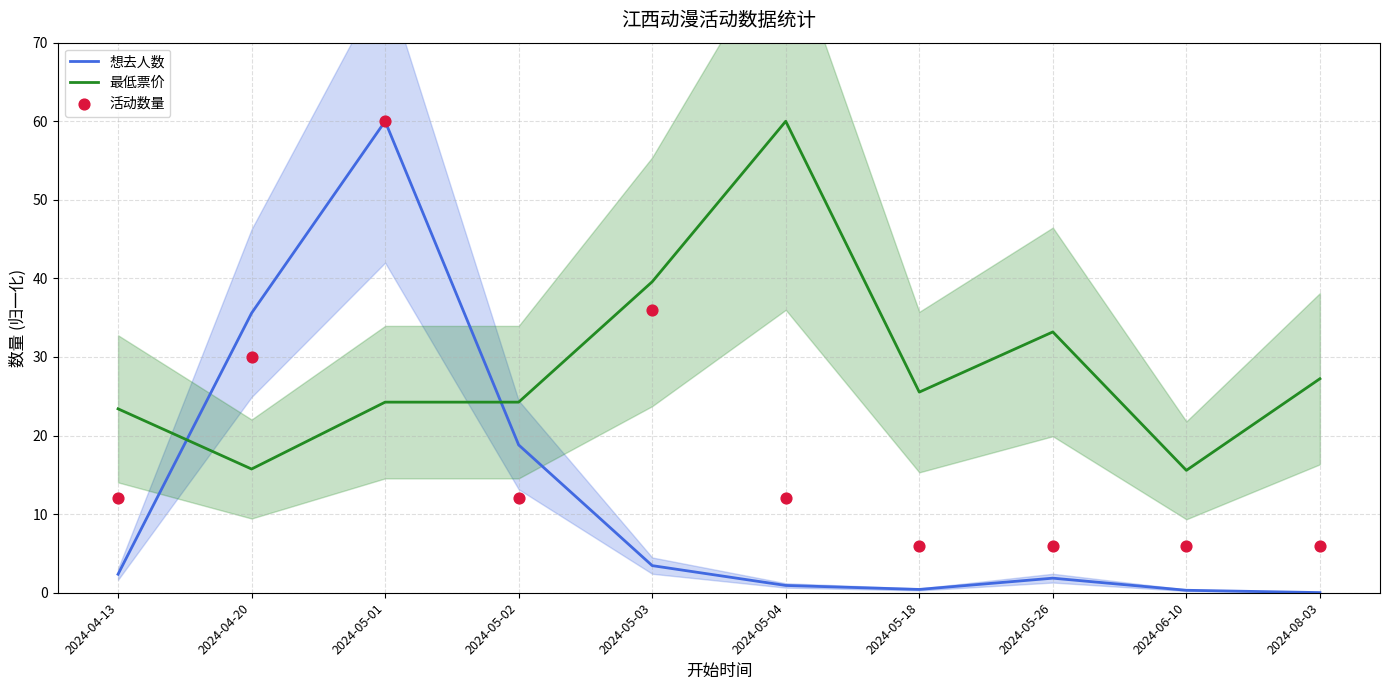

Is the value of 活动数量 at 2024-05-02 greater than the value of 最低票价 at 2024-05-26?

No